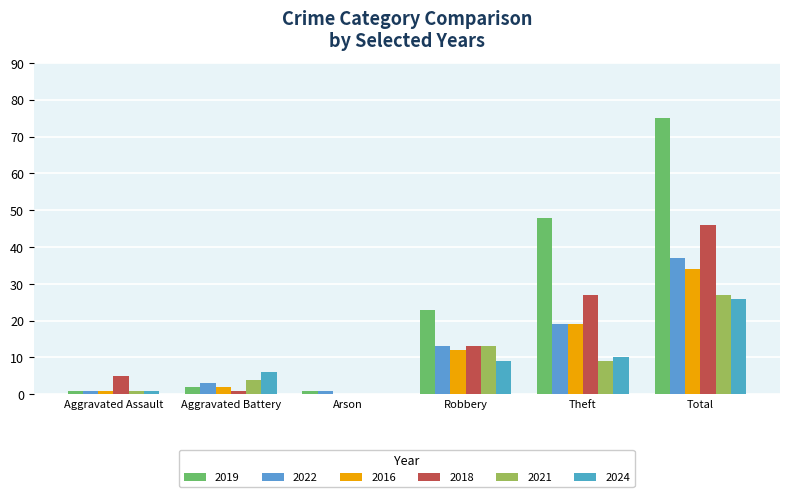

What position from the right is Aggravated Battery?

5